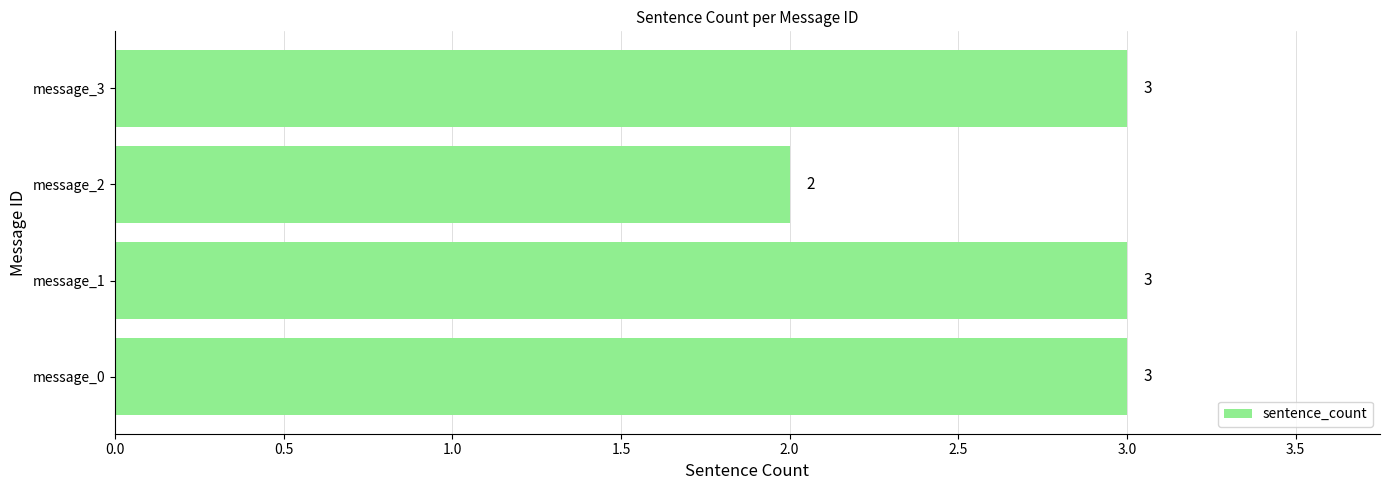

Reading bottom to top, what are all the values shown in this chart?

message_0=3	message_1=3	message_2=2	message_3=3